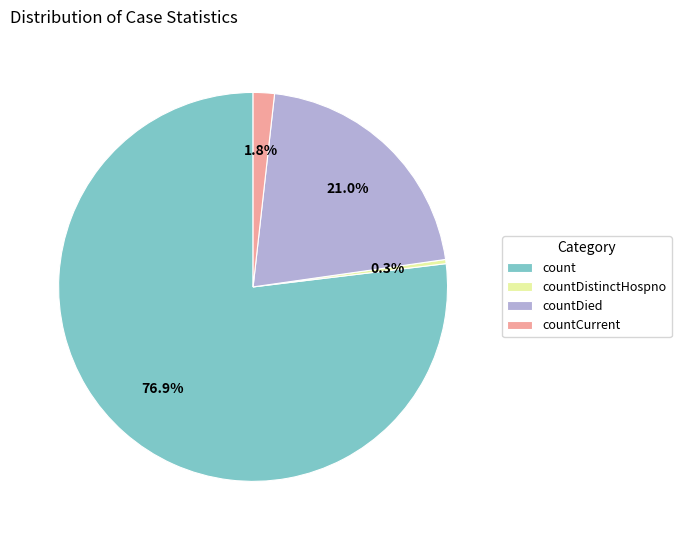

To the nearest percent, what is the combined percentage of countCurrent and countDistinctHospno?

2%